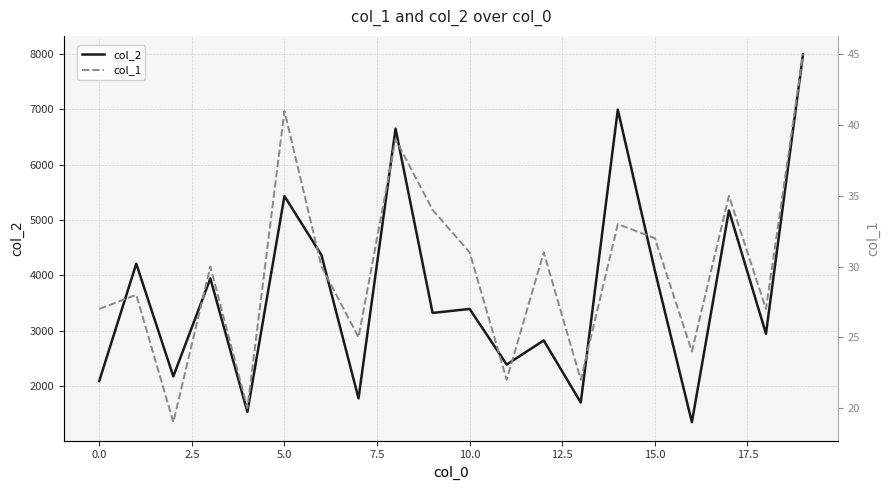

Which series has the widest spread of values?

col_2